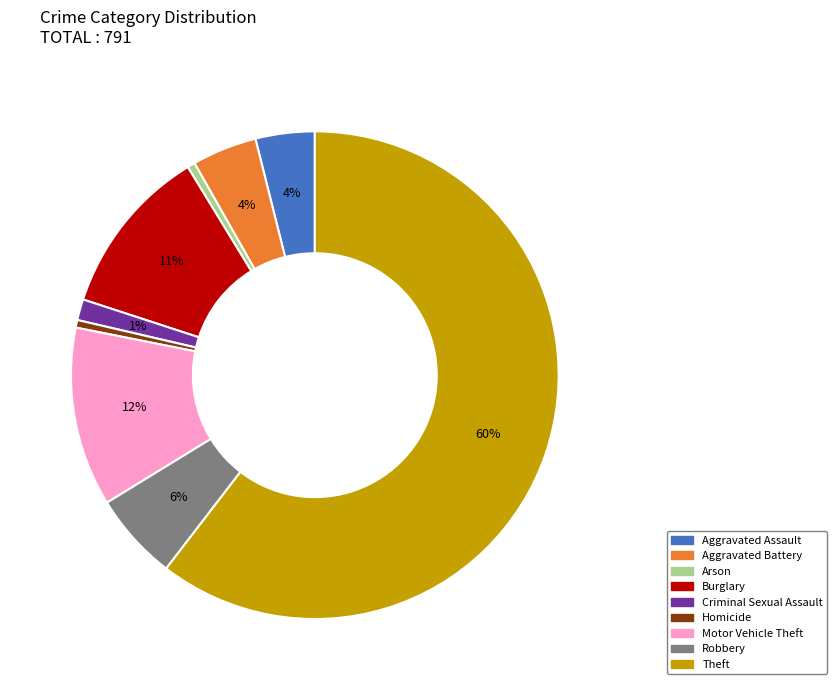

To the nearest percent, what is the combined percentage of Burglary and Motor Vehicle Theft?

23%